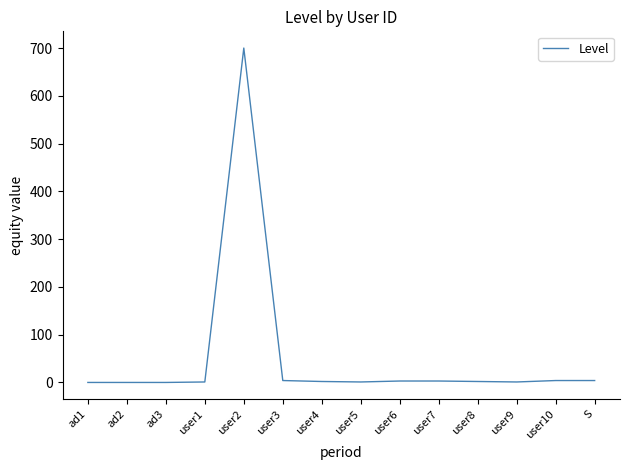

At which label does the data first exceed 2?

user2